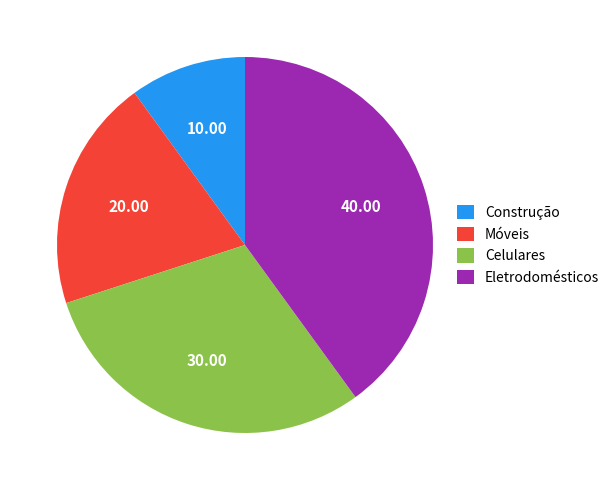

Do Móveis and Construção together represent more than half of the pie?

No